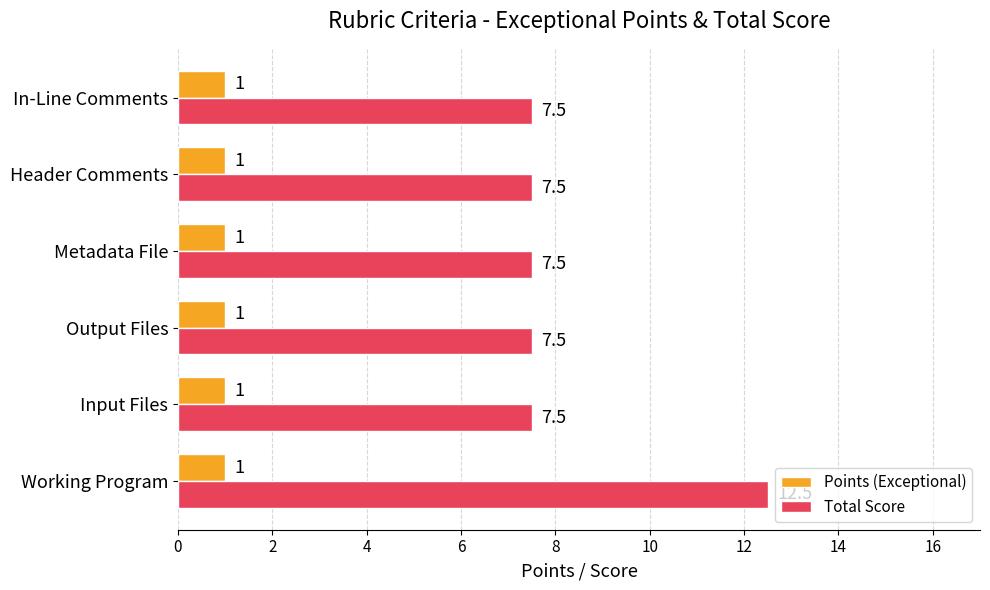

Count the Total Score values in the range 7 to 8.

5